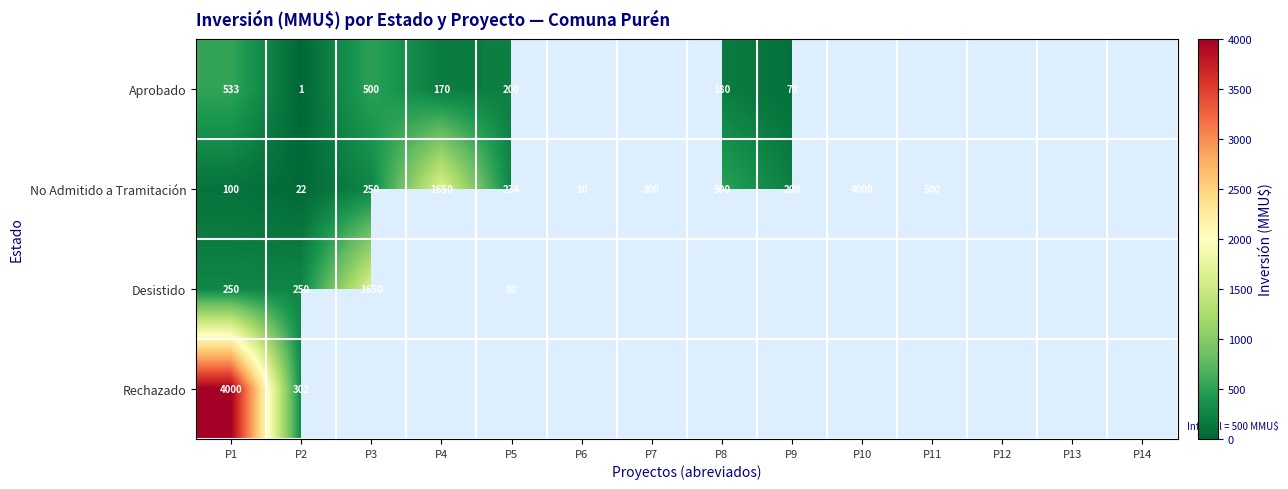

The value of Desistido at P5 is 80. True or false?

True